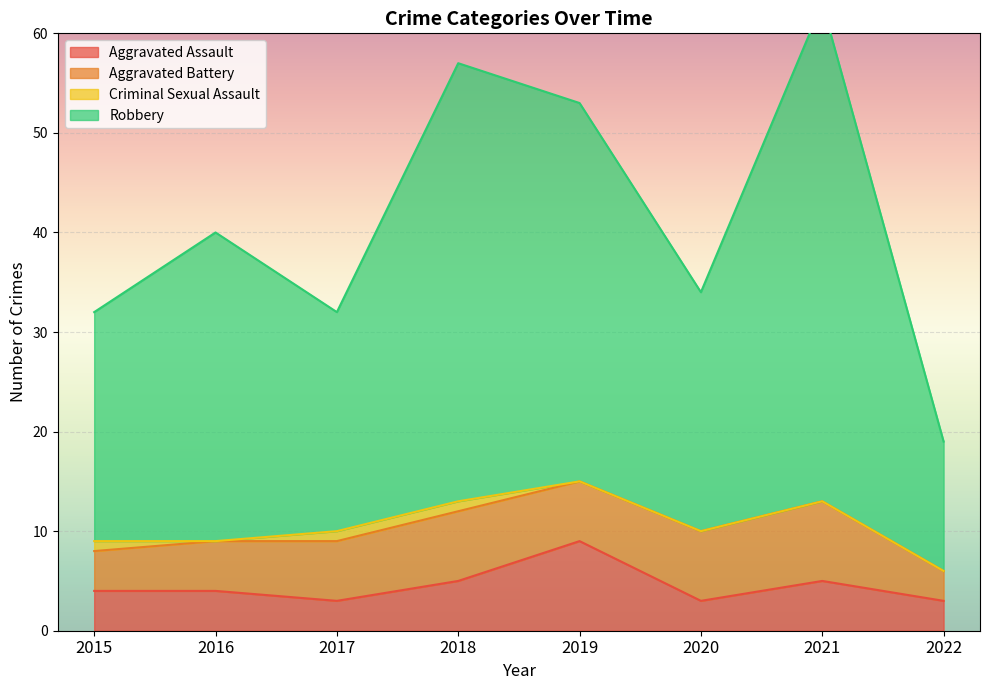

What is the difference between the maximum and second lowest values in the Robbery series?

31